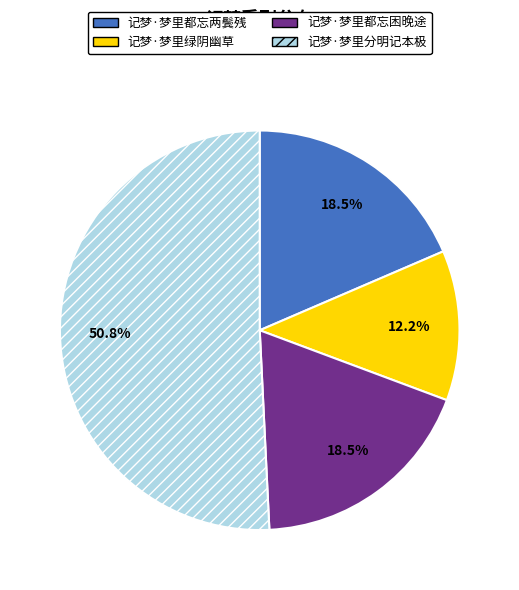

Is there any slice that represents more than half of the pie?

Yes